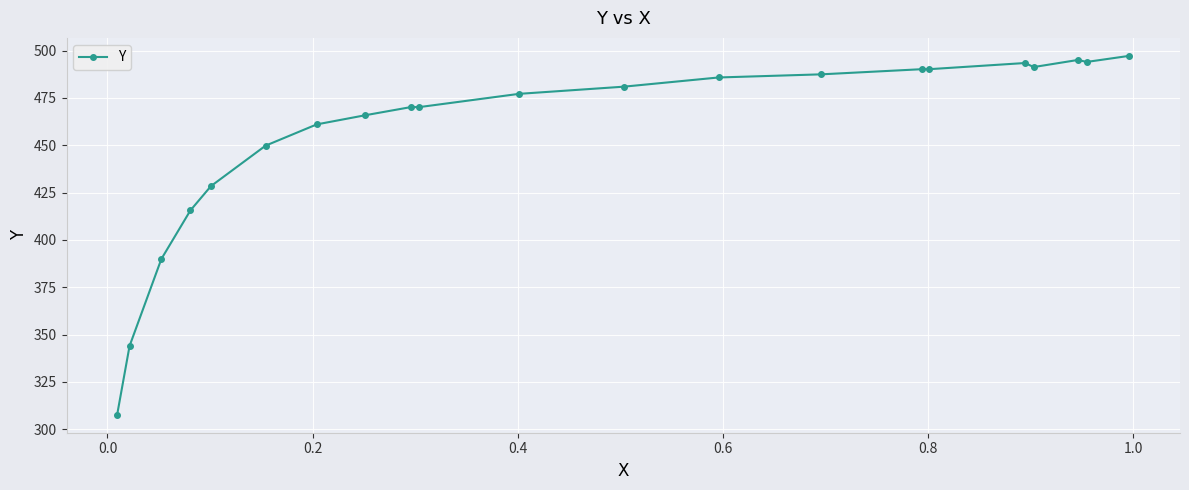

What is the value of the 3rd point from the left?

389.9